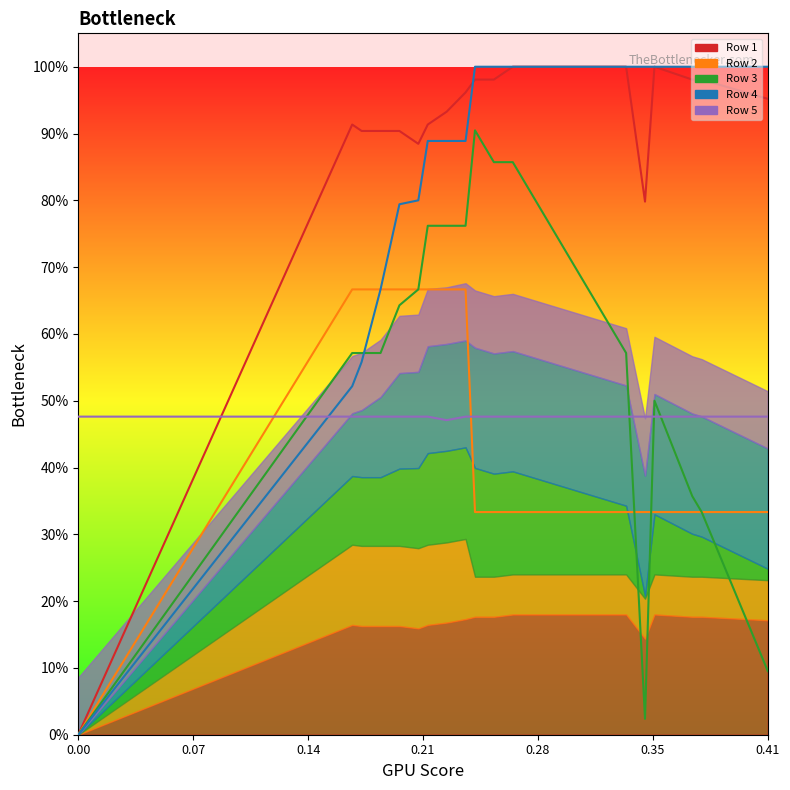

Does the chart have visible grid lines?

No